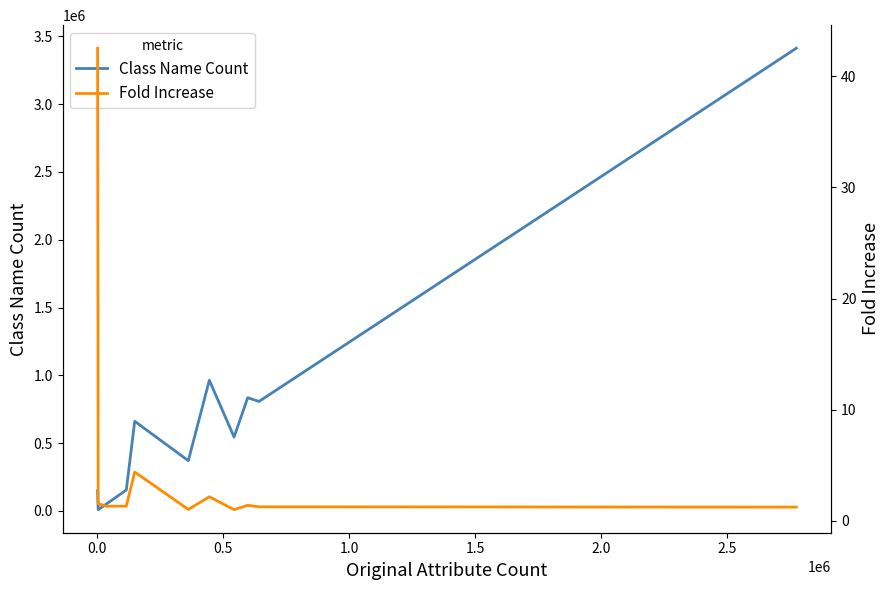

Reading left to right, list all the values displayed in this chart.

Class Name Count: 147827.0	9028.0	47714.0	154012.0	660709.0	370206.0	963458.0	544515.0	834505.0	807086.0	3412251.0
Fold Increase: 42.5	1.5	1.3	1.3	4.4	1.0	2.2	1.0	1.4	1.3	1.2